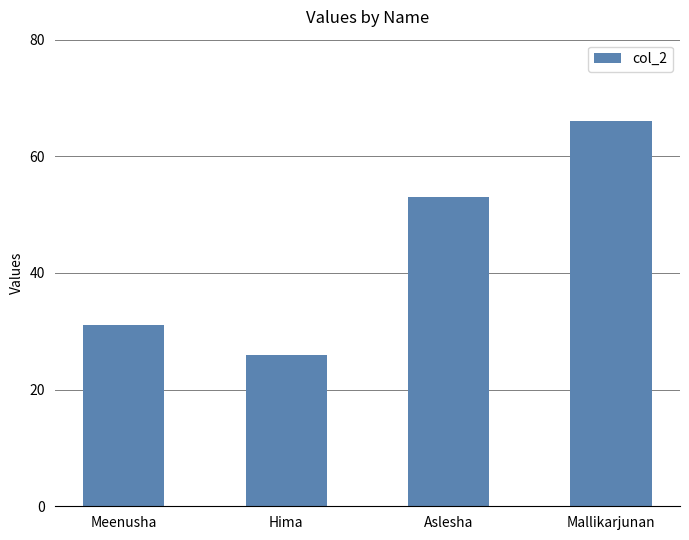

At which category does the chart reach its minimum across all series?

Hima